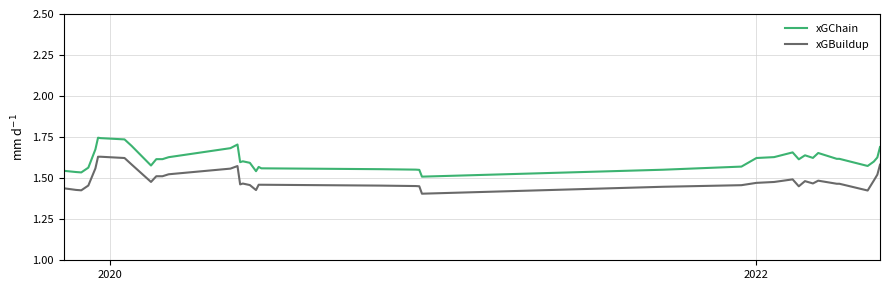

How many xGBuildup values are between 1 and 2?

40